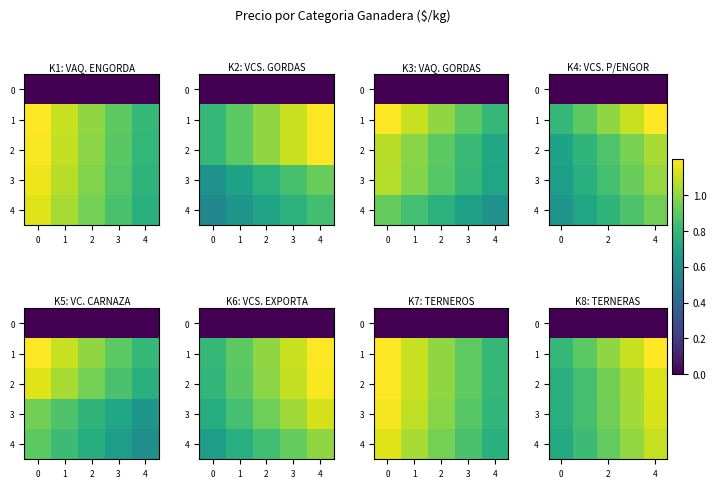

Which series has the largest range (max minus min)?

1